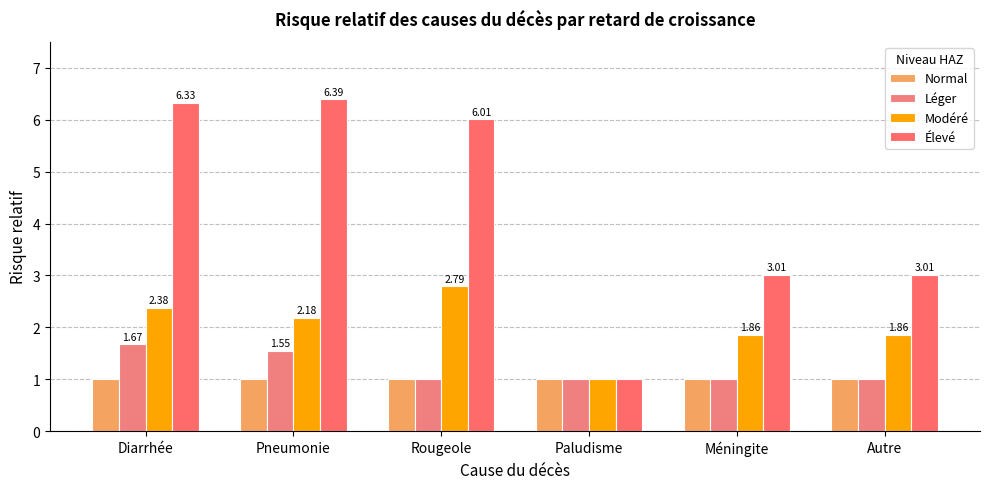

Reading left to right, extract all data points from this chart.

Normal: 1.0	1.0	1.0	1.0	1.0	1.0
Léger: 1.7	1.6	1.0	1.0	1.0	1.0
Modéré: 2.4	2.2	2.8	1.0	1.9	1.9
Élevé: 6.3	6.4	6.0	1.0	3.0	3.0